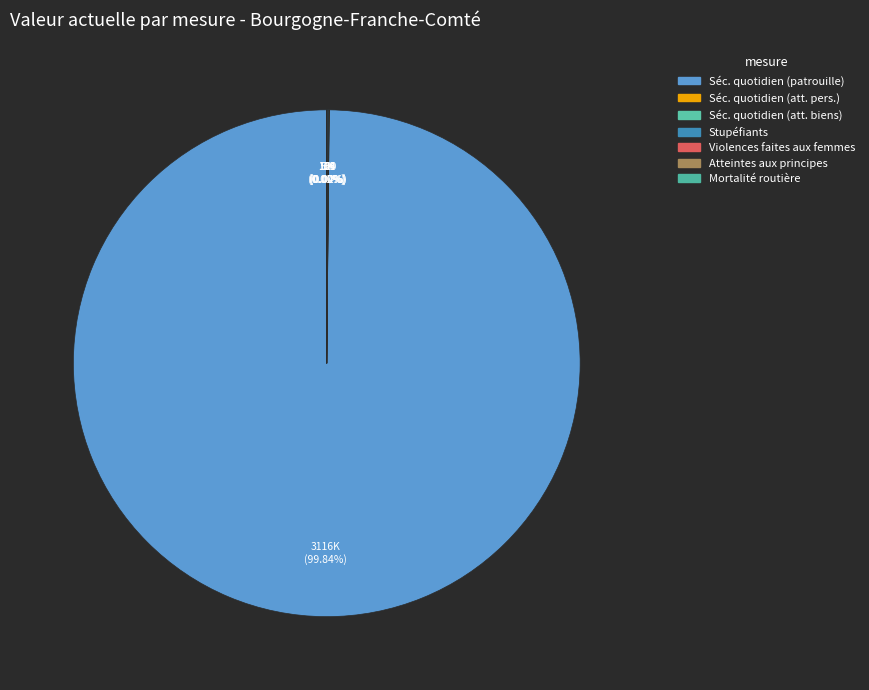

Which category has the smallest portion of the pie?

Lutter contre les violences faites aux femmes